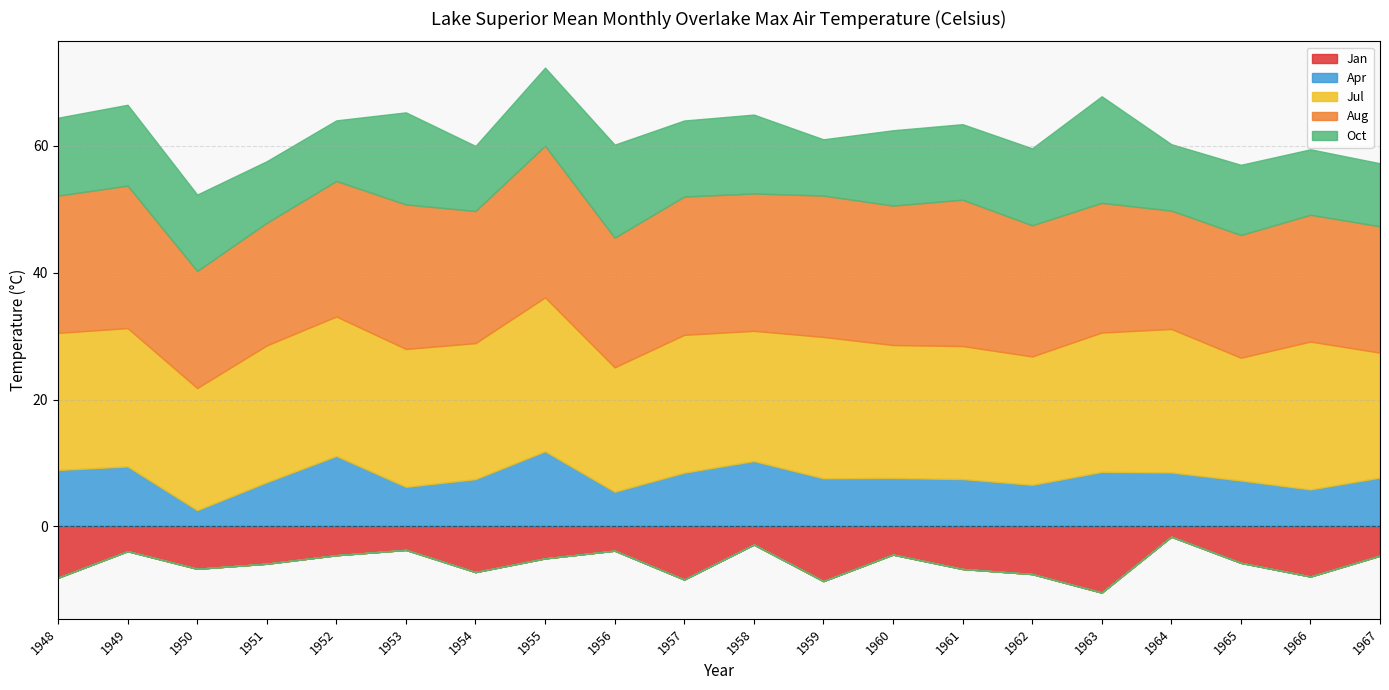

What is the total value across all series at 1967?

52.7